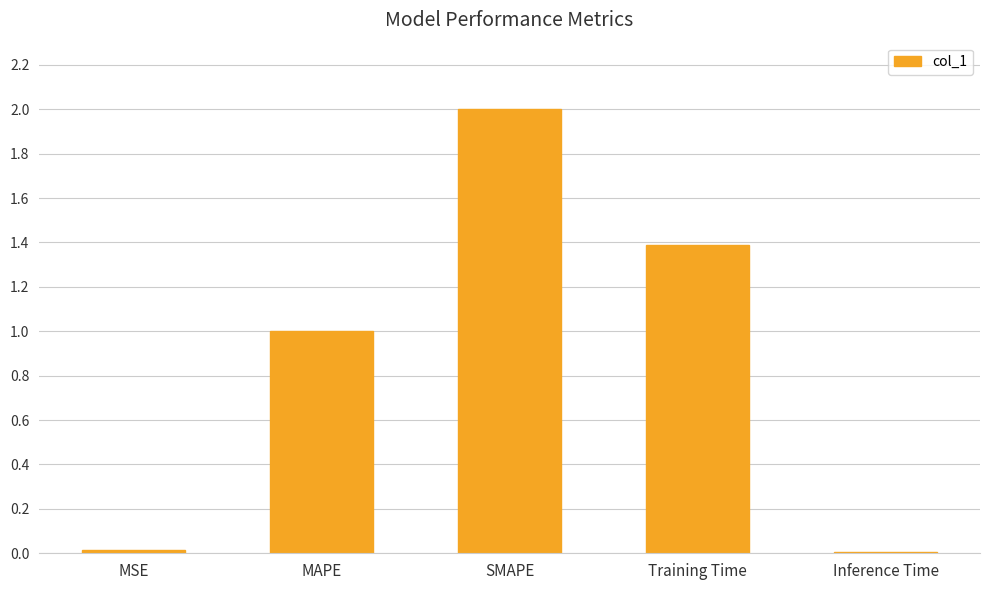

What position from the right is Training Time?

2